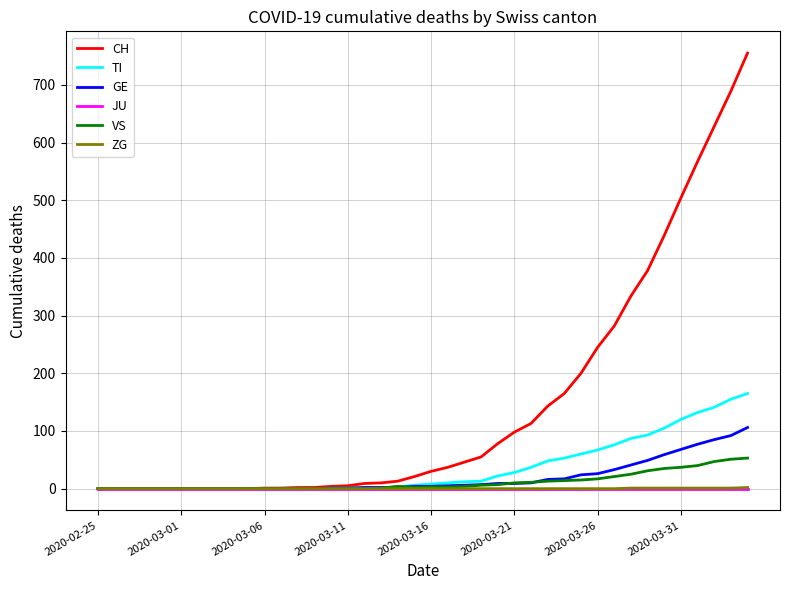

Count the number of categories in the chart.

40